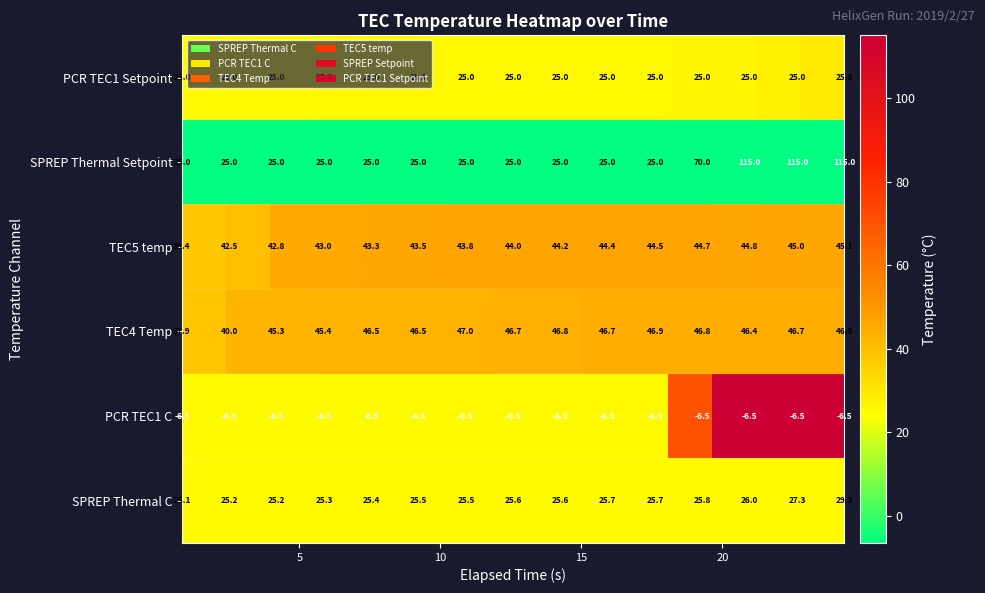

What is the difference between the maximum and minimum values in the TEC4 Temp series?

9.1